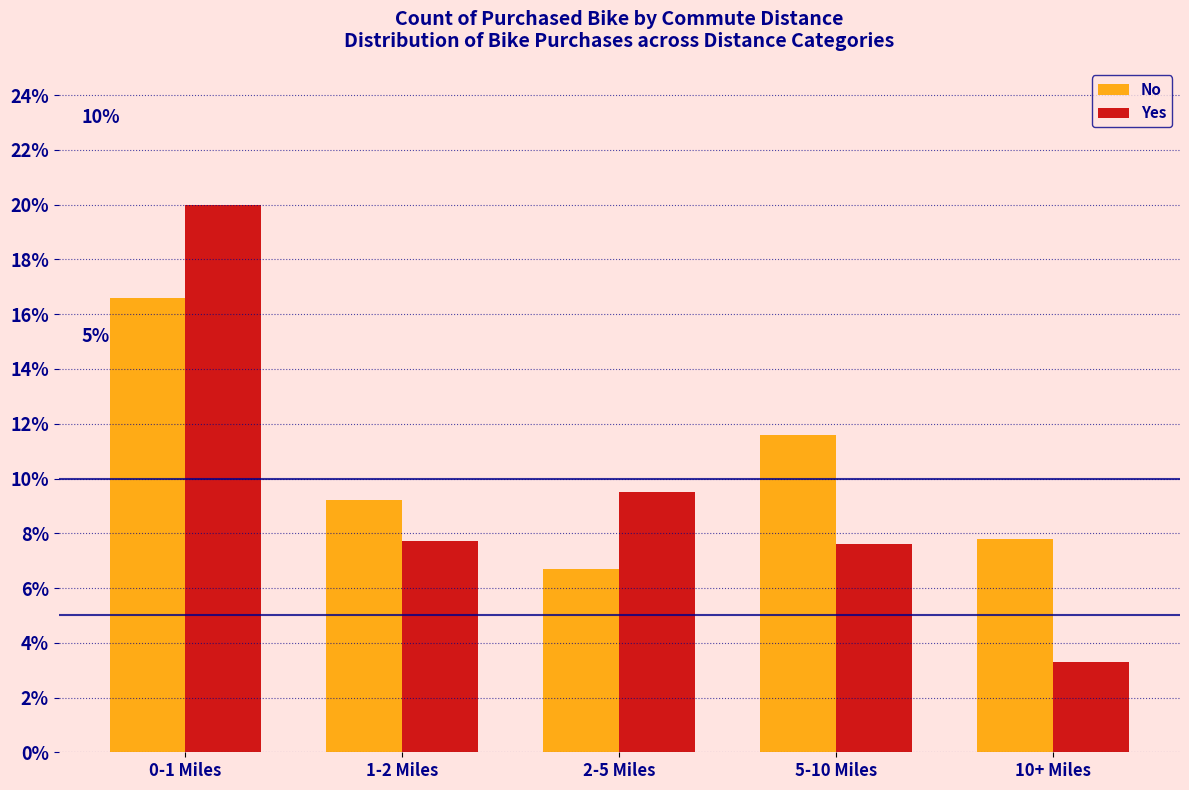

Reading right to left, extract all data points from this chart.

No: 10+ Miles=7.8	5-10 Miles=11.6	2-5 Miles=6.7	1-2 Miles=9.2	0-1 Miles=16.6
Yes: 10+ Miles=3.3	5-10 Miles=7.6	2-5 Miles=9.5	1-2 Miles=7.7	0-1 Miles=20.0